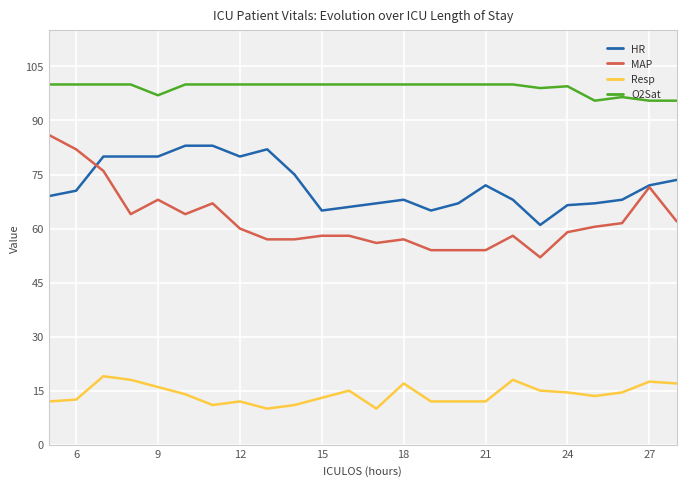

Which series has the largest total across all categories?

O2Sat